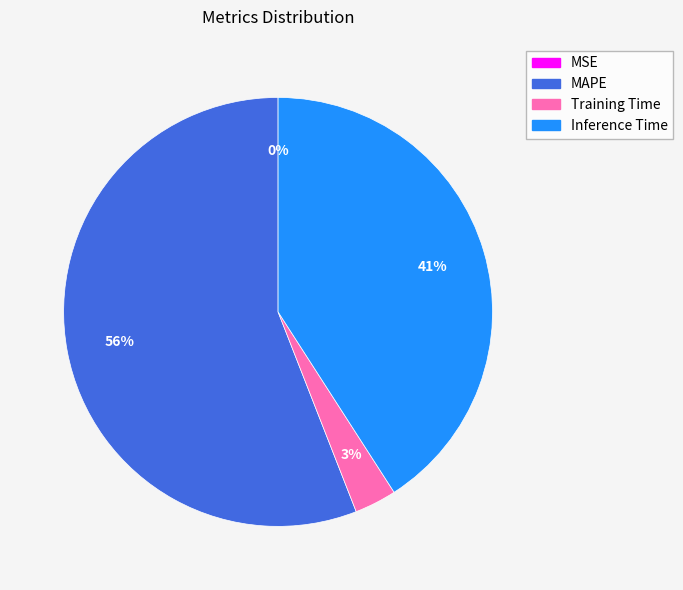

To the nearest percent, what is the difference between the largest and smallest slice percentages?

56%